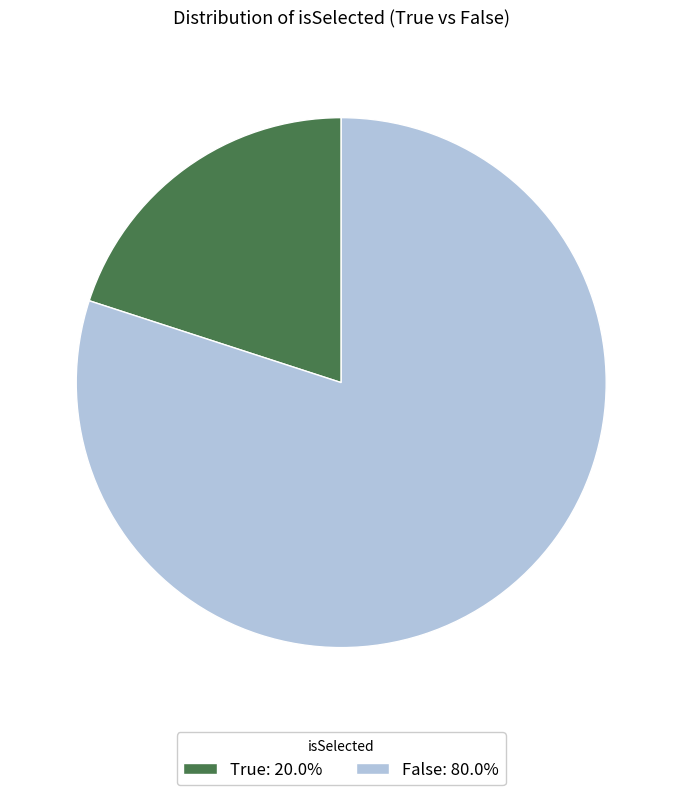

Rank the categories by value from highest to lowest.

False, True